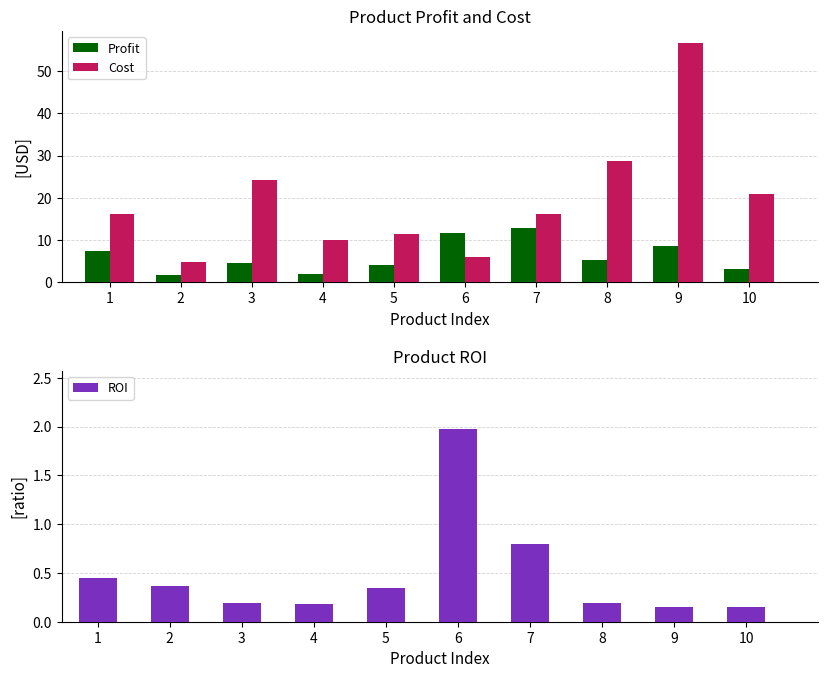

True or false: Profit has a value of 3.4 at 1.

False